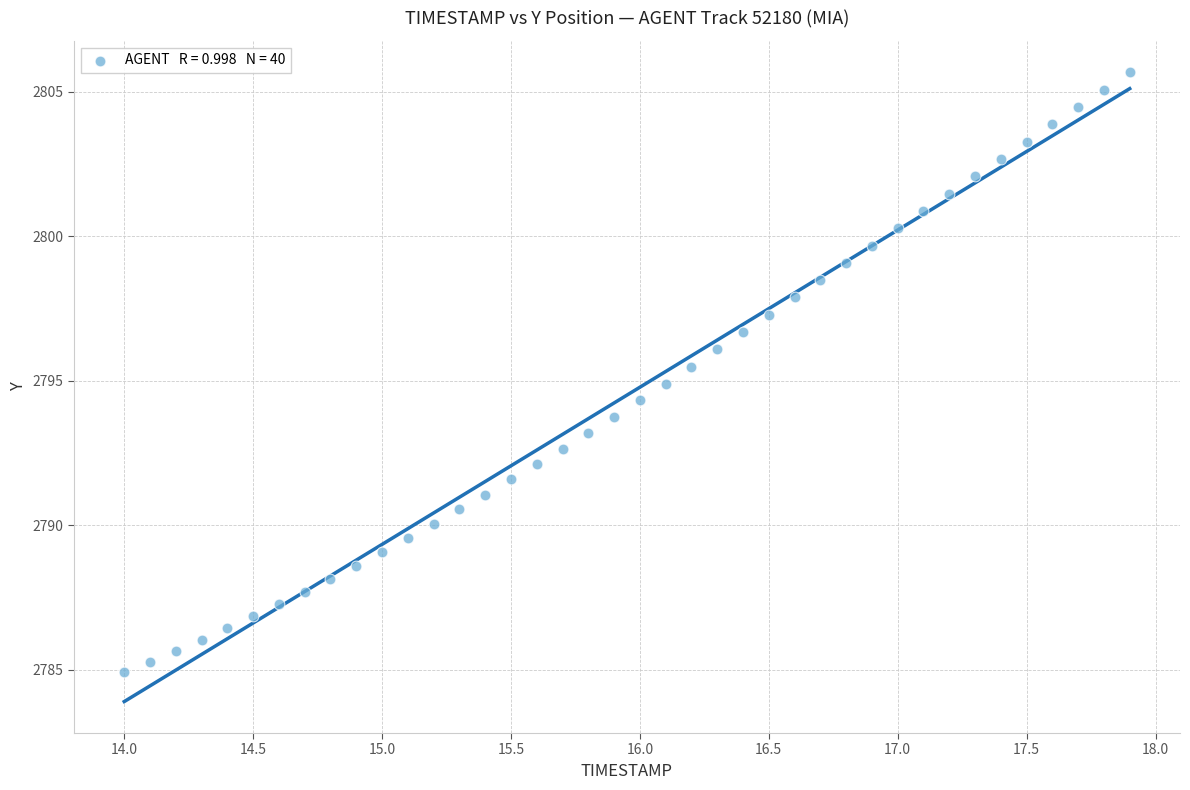

What is the range of Y values (max minus min)?

20.7